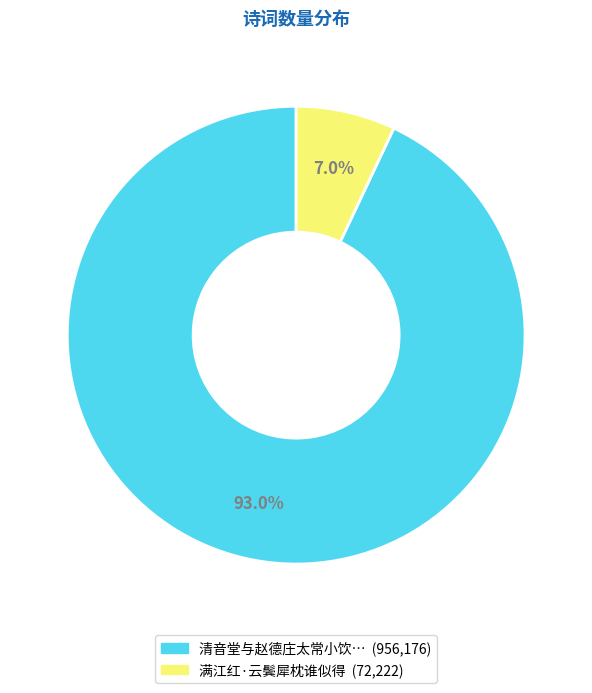

Which category has the smallest portion of the pie?

满江红·云鬓犀枕谁似得